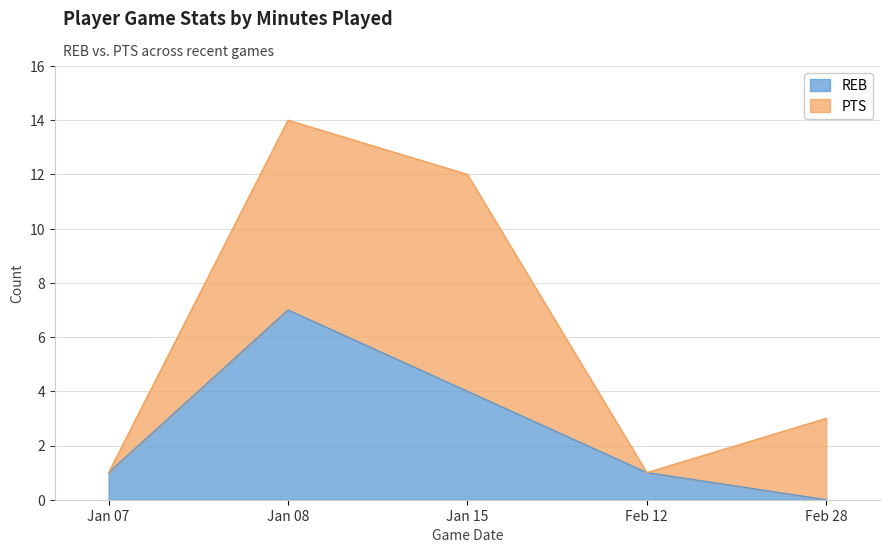

Rank the categories by value from highest to lowest.

Jan 08, Jan 15, Jan 07, Feb 12, Feb 28